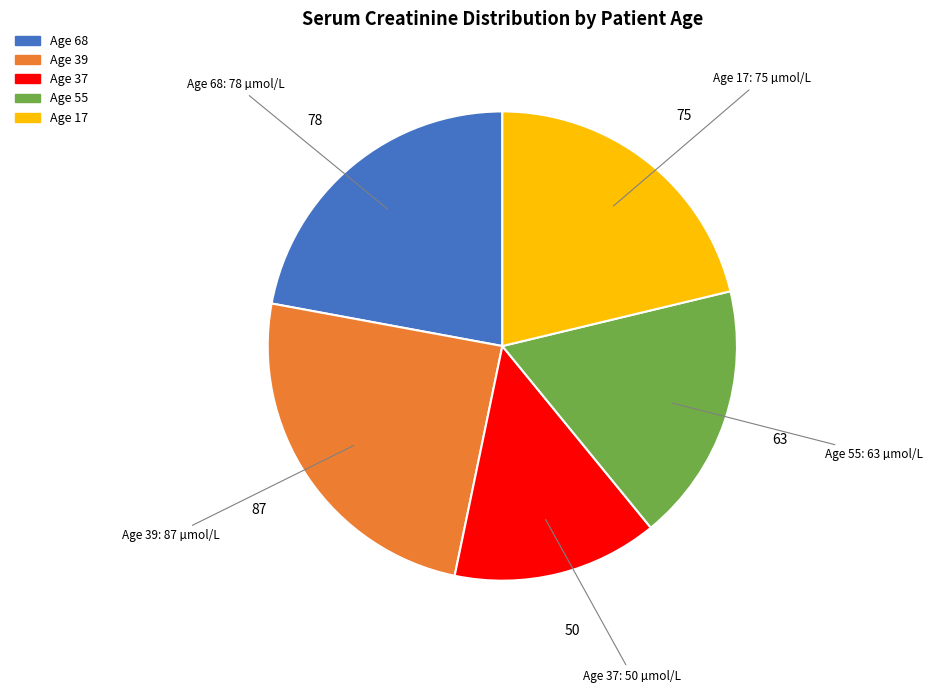

Combined, do Age 68 and Age 39 account for over 50%?

No